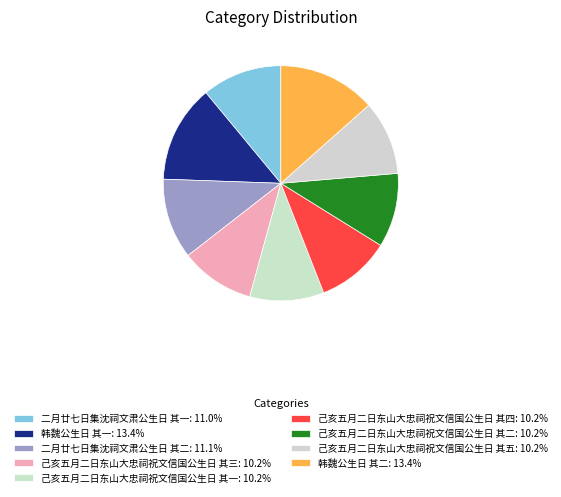

To the nearest percent, what is the difference between the largest and smallest slice percentages?

3%